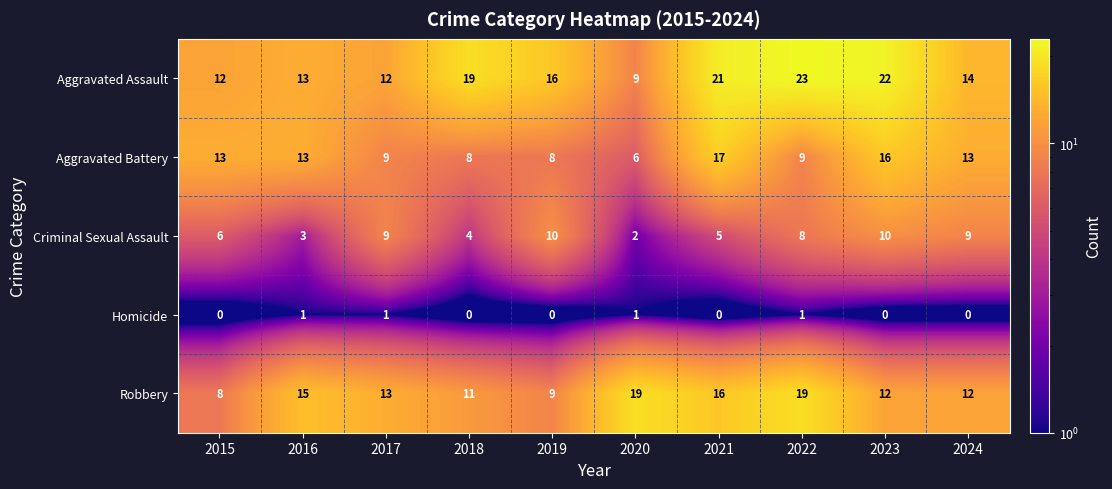

What is the spread (max minus min) of values at 2022?

22